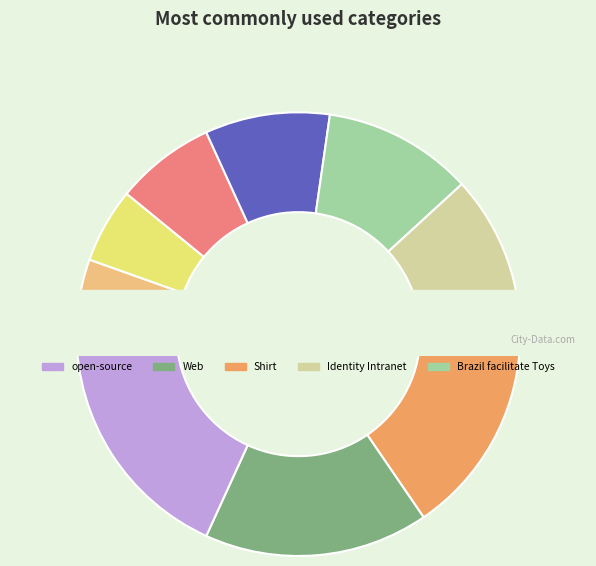

Which has a higher value, brand users or Shirt?

Shirt